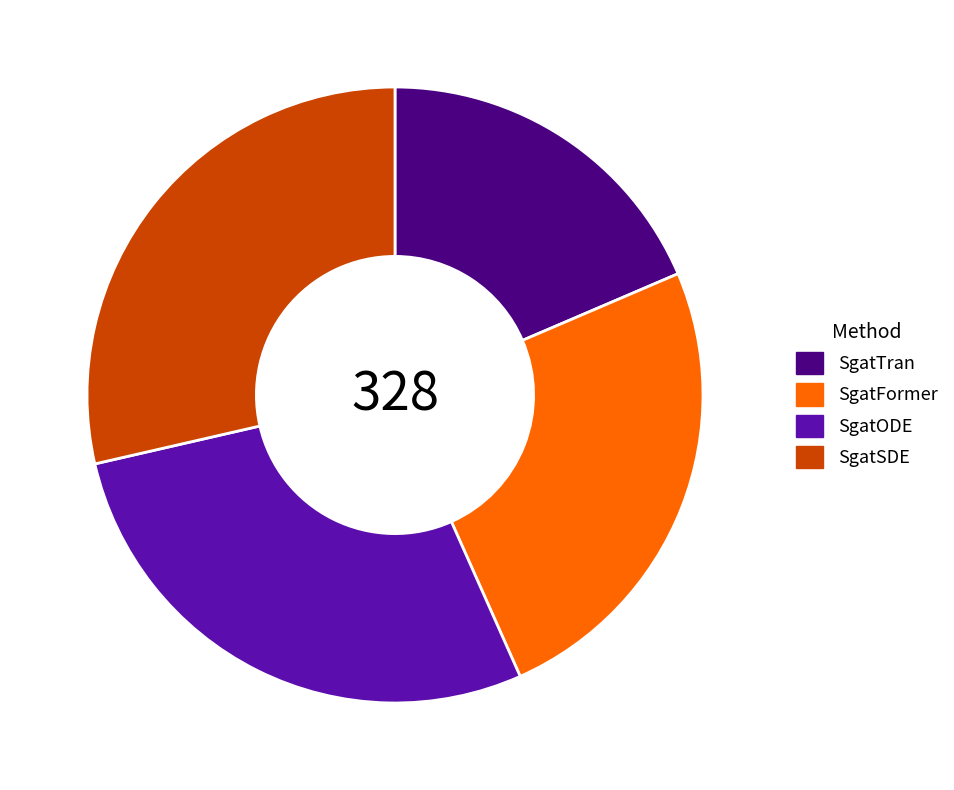

Does SgatFormer represent more than half of the total?

No